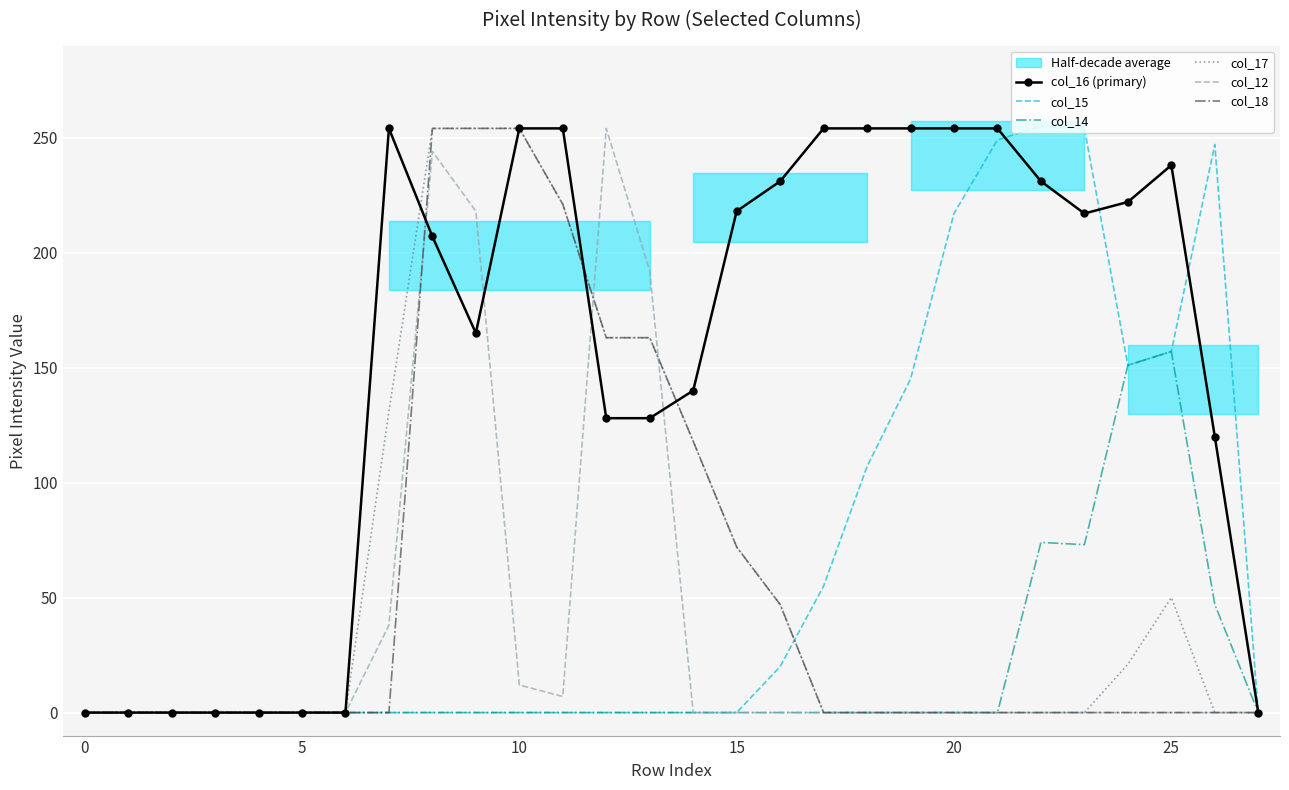

How many values in the col_14 series exceed 0?

5